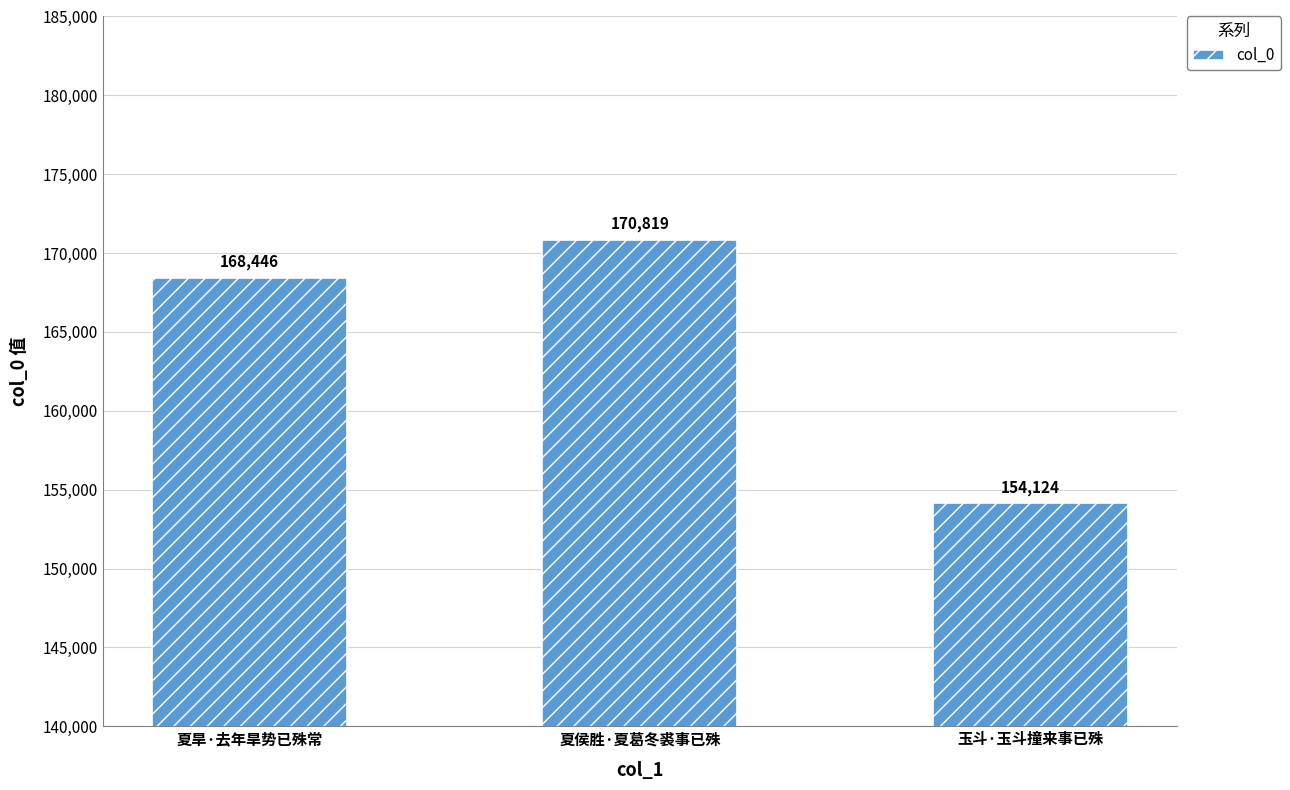

How many bars are there in total?

3